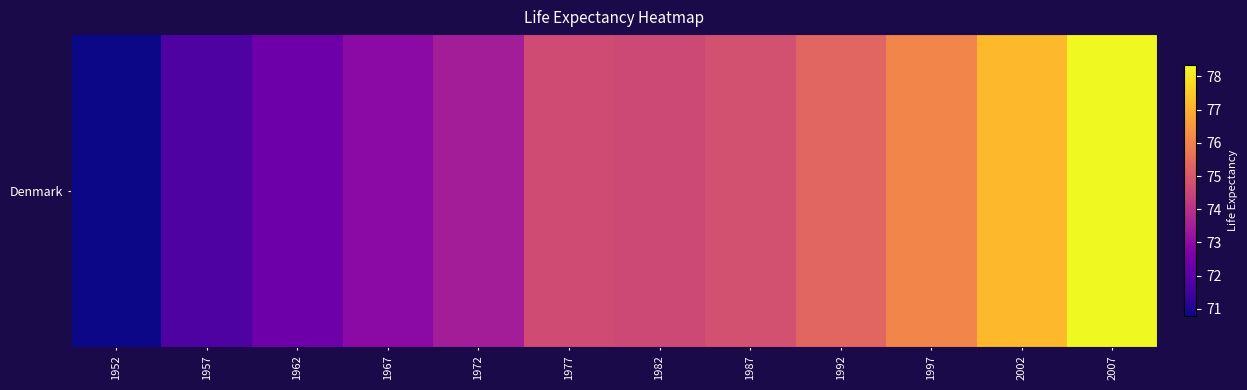

Is it true that the value at 2007 is 133.4?

False